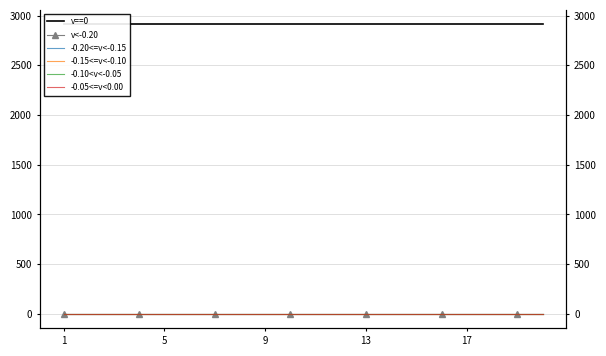

Which label corresponds to the largest value in the chart?

1